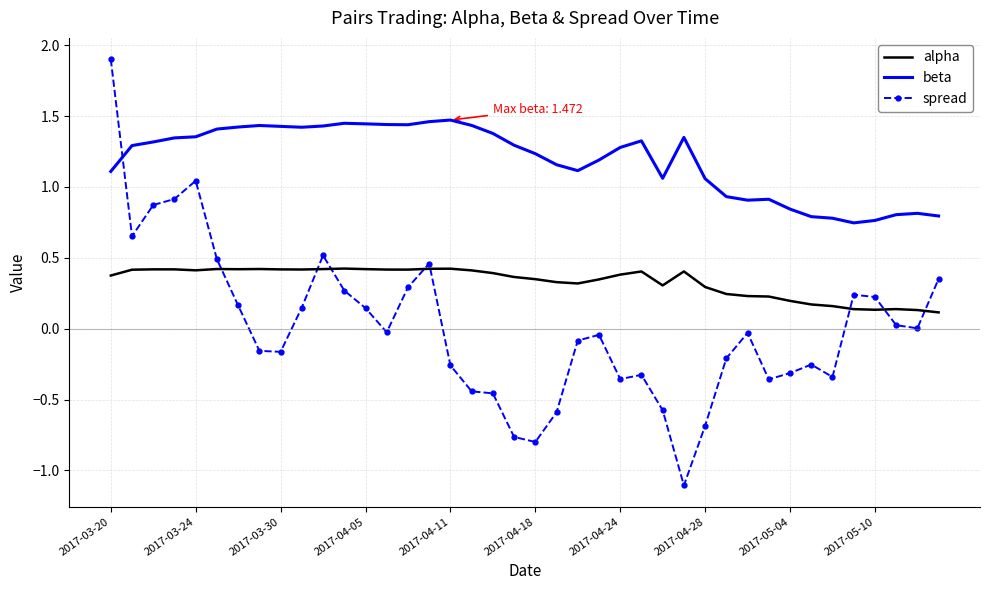

True or false: beta and alpha cross at least once.

False